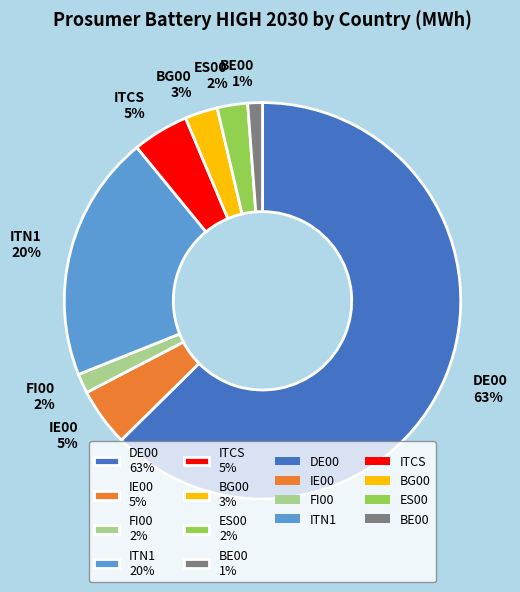

To the nearest percent, what percentage of the pie is ITCS 5%?

5%